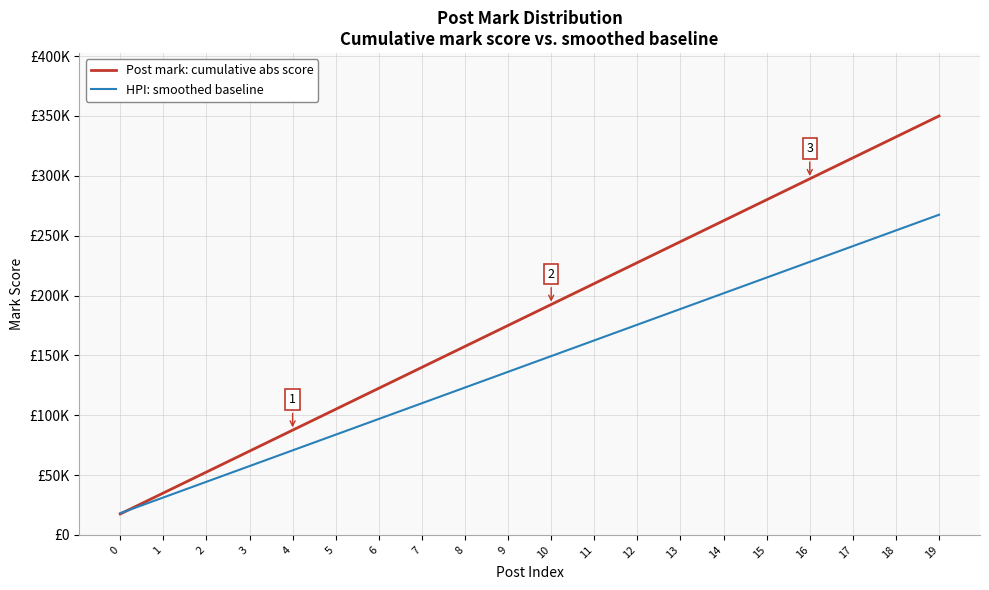

At which category is the sum across all series the highest?

19